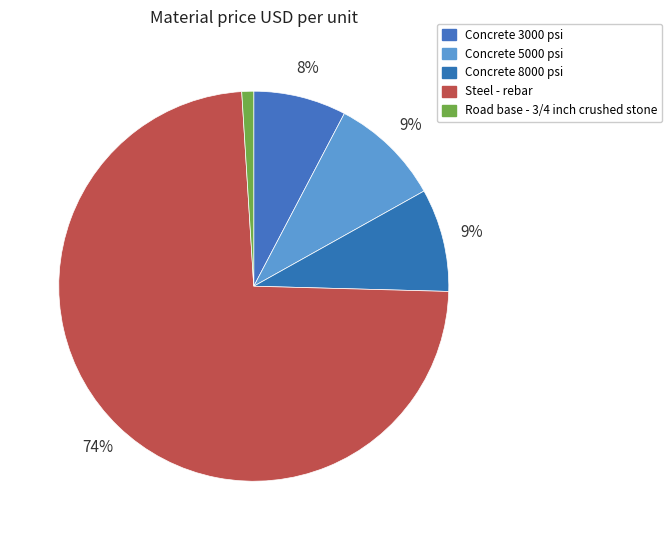

To the nearest percent, what portion does Concrete 5000 psi represent?

9%